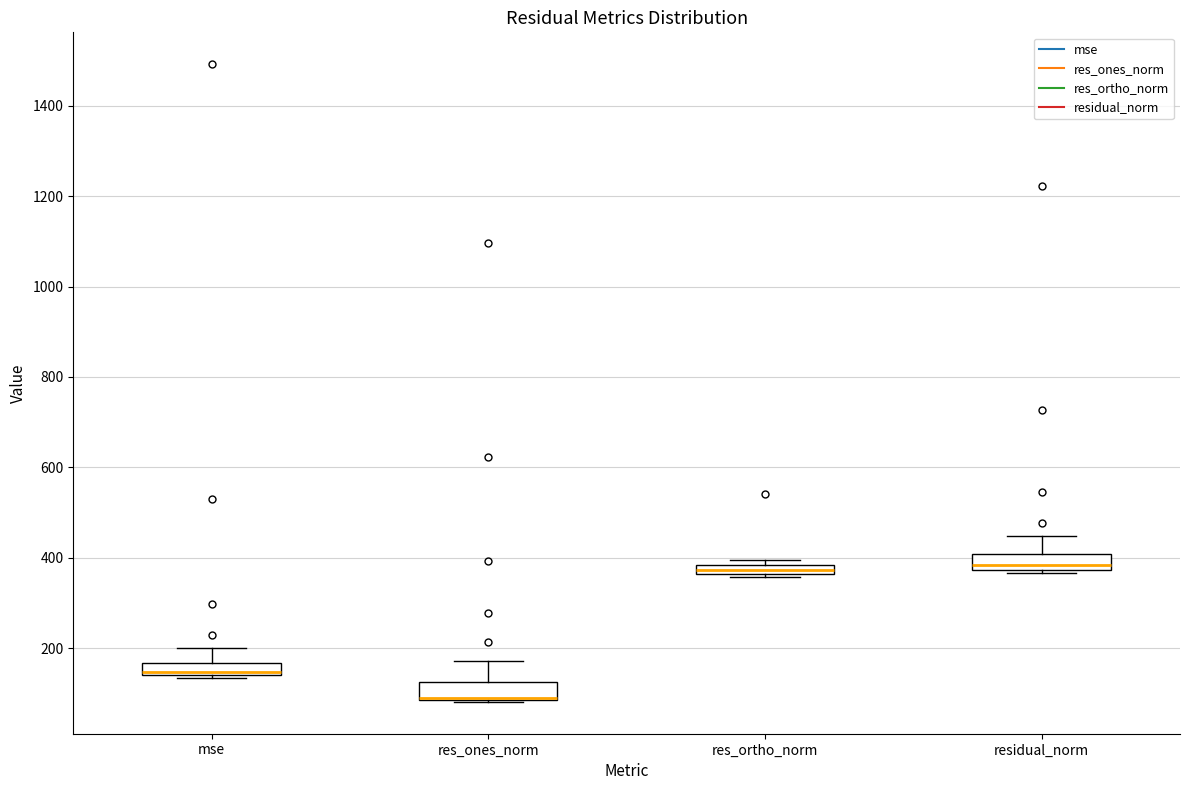

Where is the upper edge of the box for res_ones_norm on the y-axis? The values are not printed on the chart, so give them approximately, as read against the axis.

120